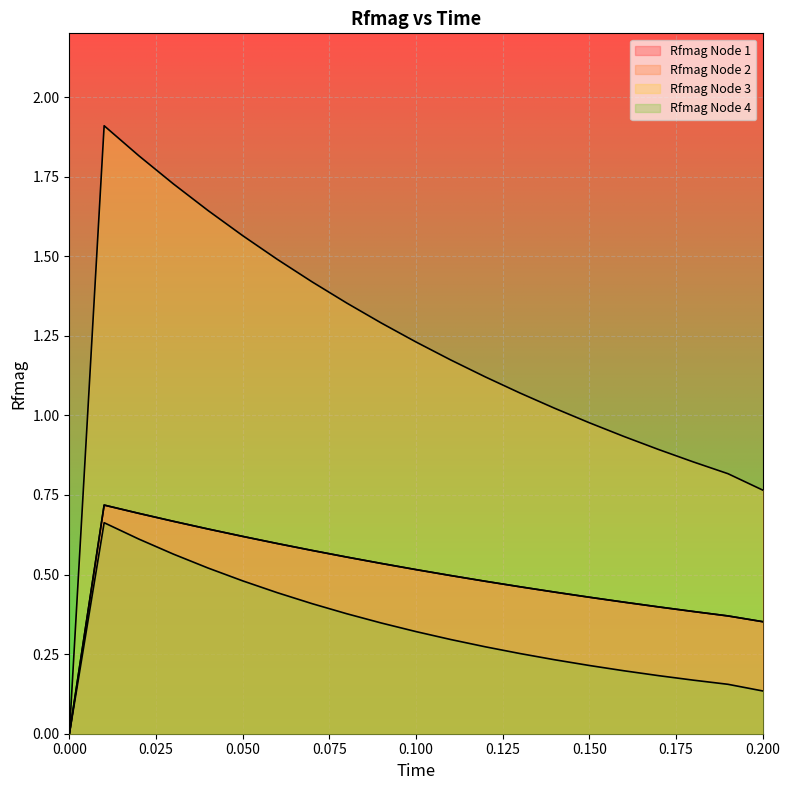

Is the value of Rfmag Node 4 at 14 greater than the value of Rfmag Node 1 at 13?

No